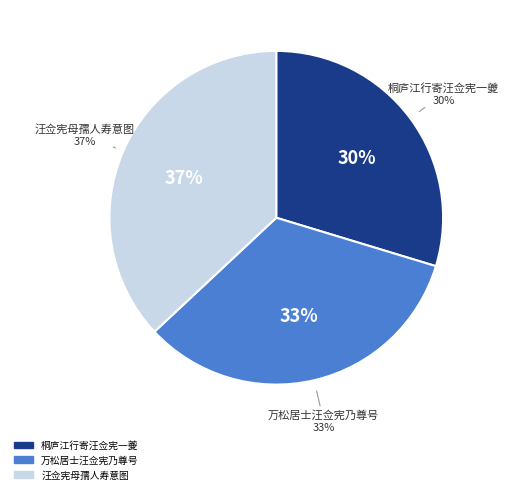

Rank the categories by value from lowest to highest.

桐庐江行寄汪佥宪一夔, 万松居士汪佥宪乃尊号, 汪佥宪母孺人寿意图